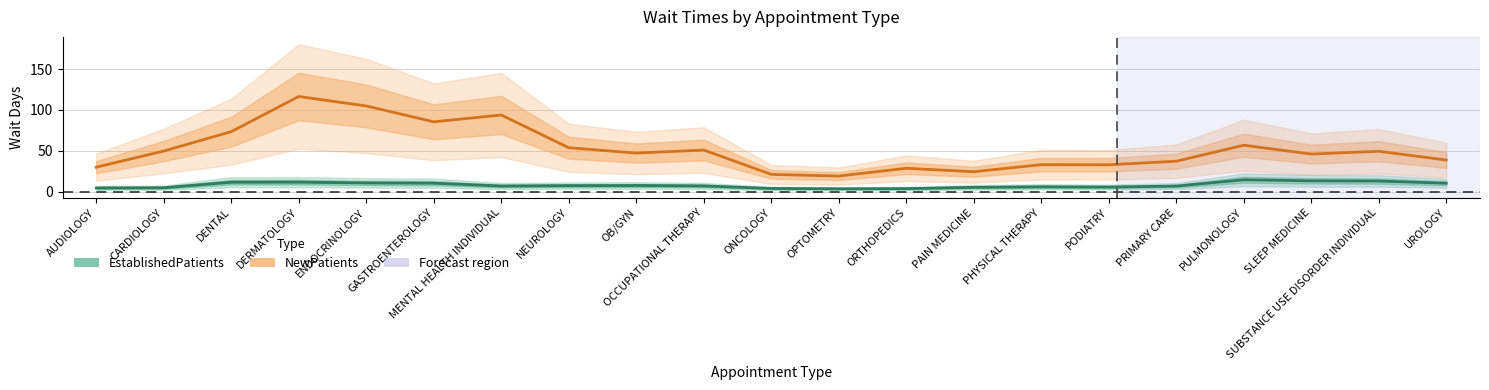

How many interior local peaks does the EstablishedPatients series have?

4